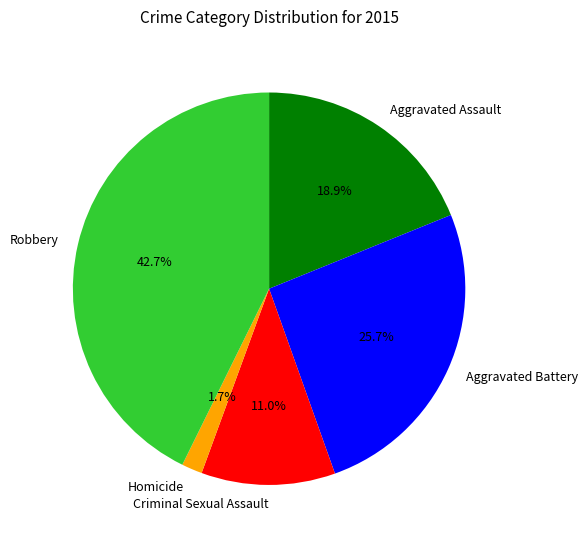

The Aggravated Battery slice represents 26% of the pie. True or false?

True